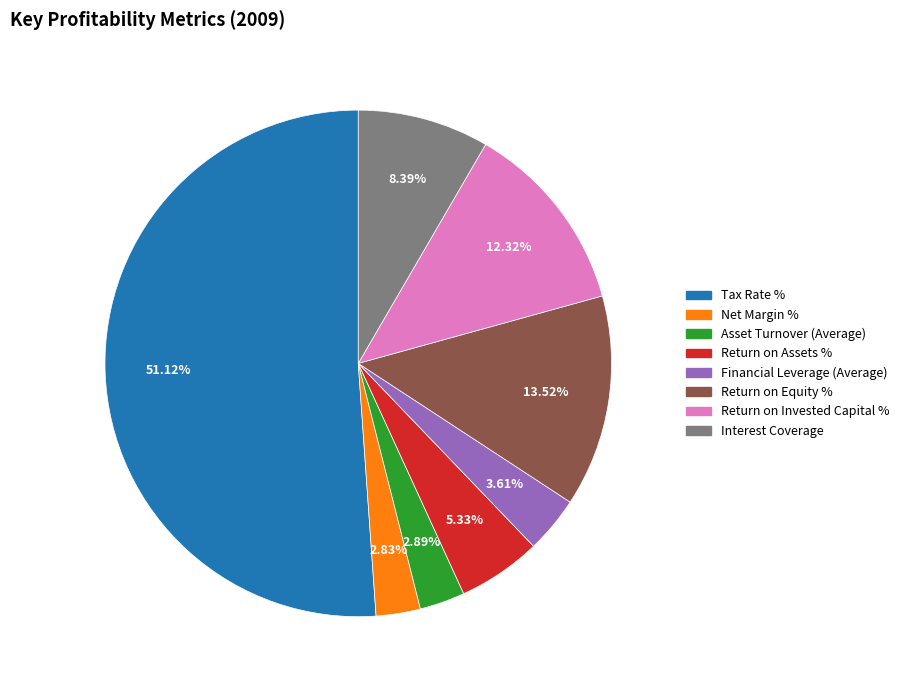

How many segments does this pie chart have?

8